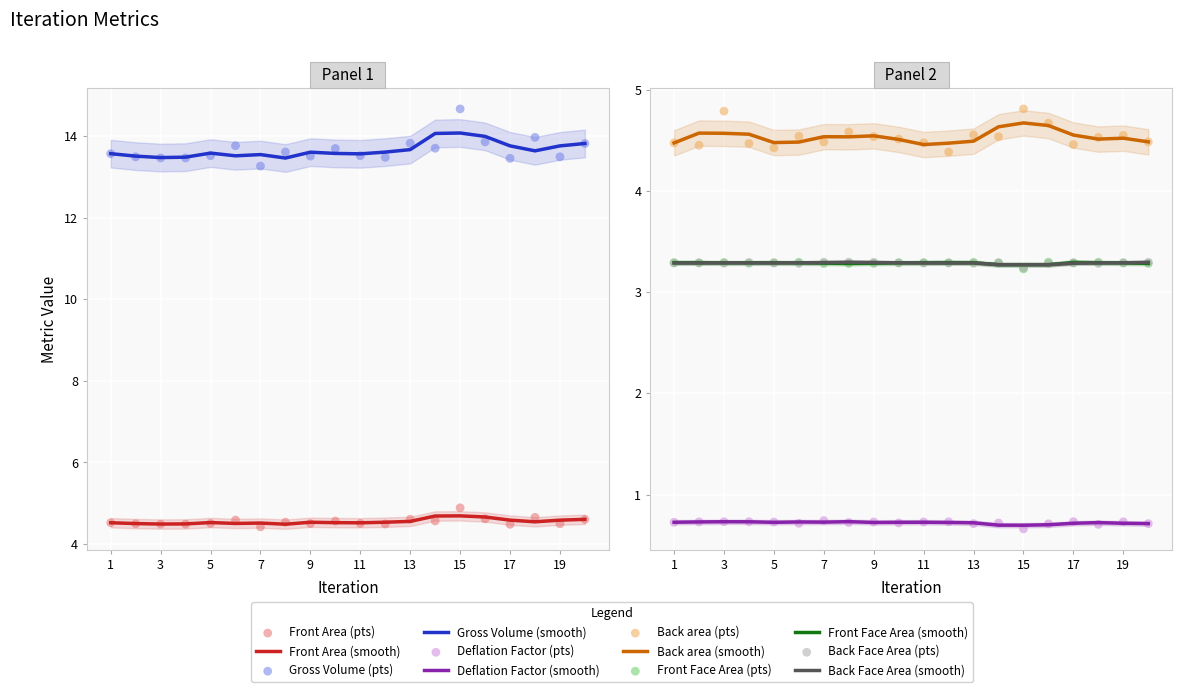

Which series has the largest Y range (max minus min)?

Gross Volume